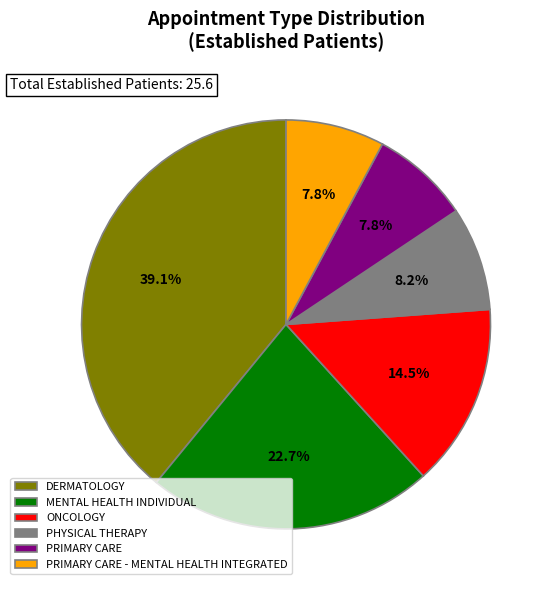

What is the largest slice in the pie chart?

DERMATOLOGY